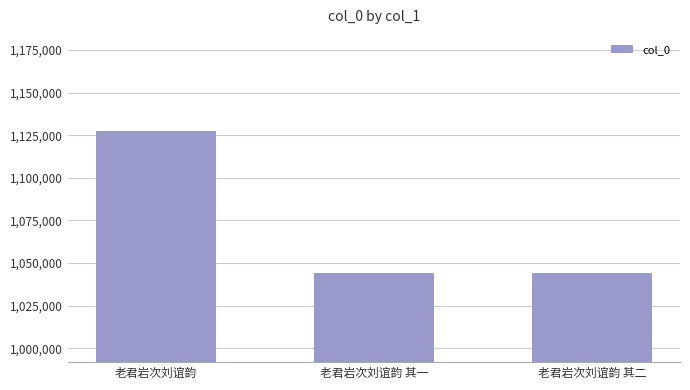

Which category has the highest value across all series?

老君岩次刘谊韵